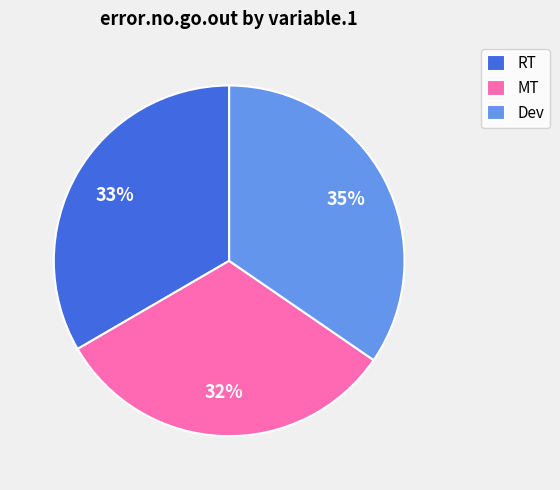

Rank the categories by value from lowest to highest.

MT, RT, Dev